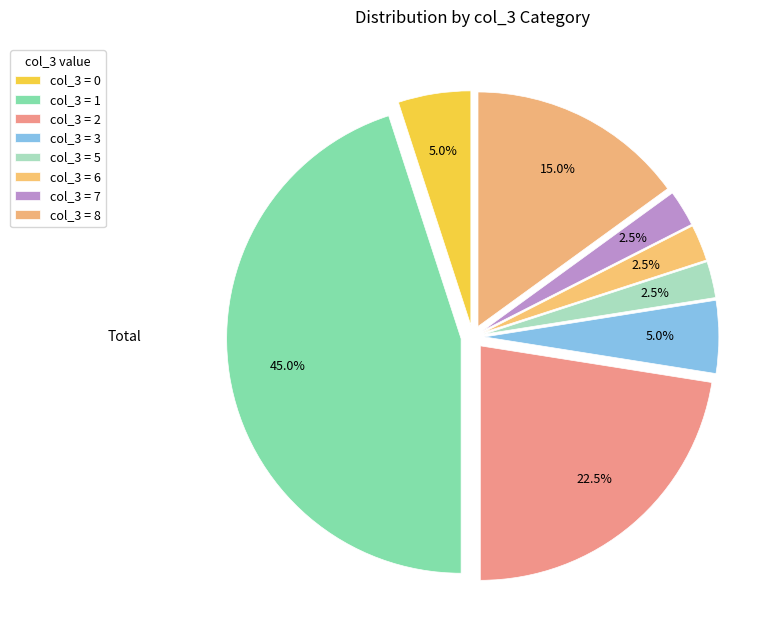

How many segments does this pie chart have?

8